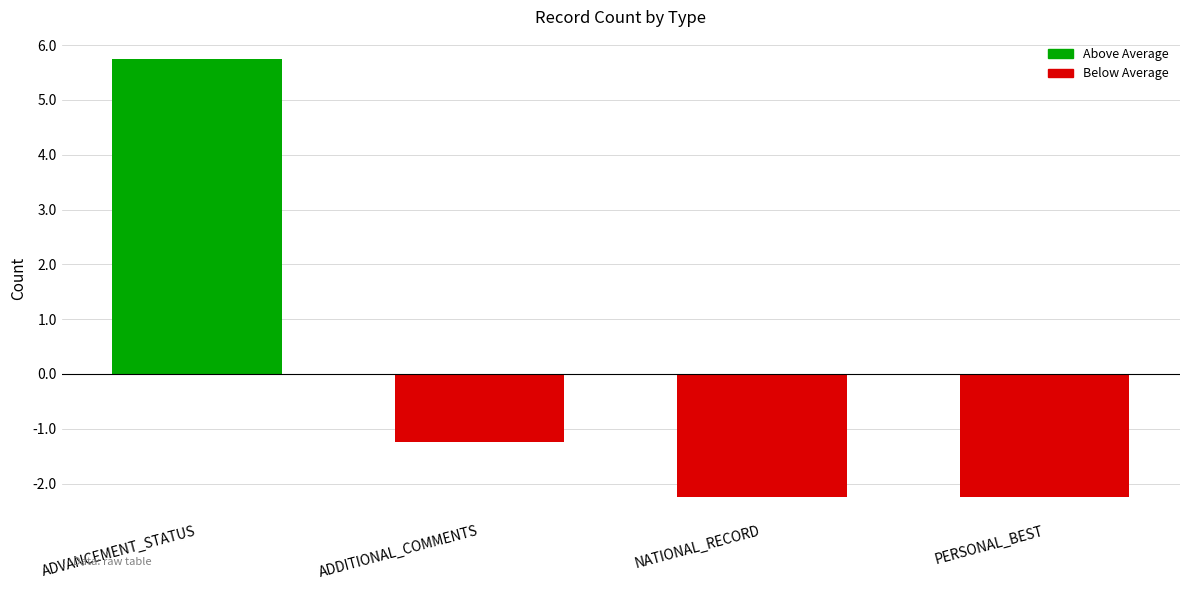

Where does the data first go above -1?

ADVANCEMENT_STATUS